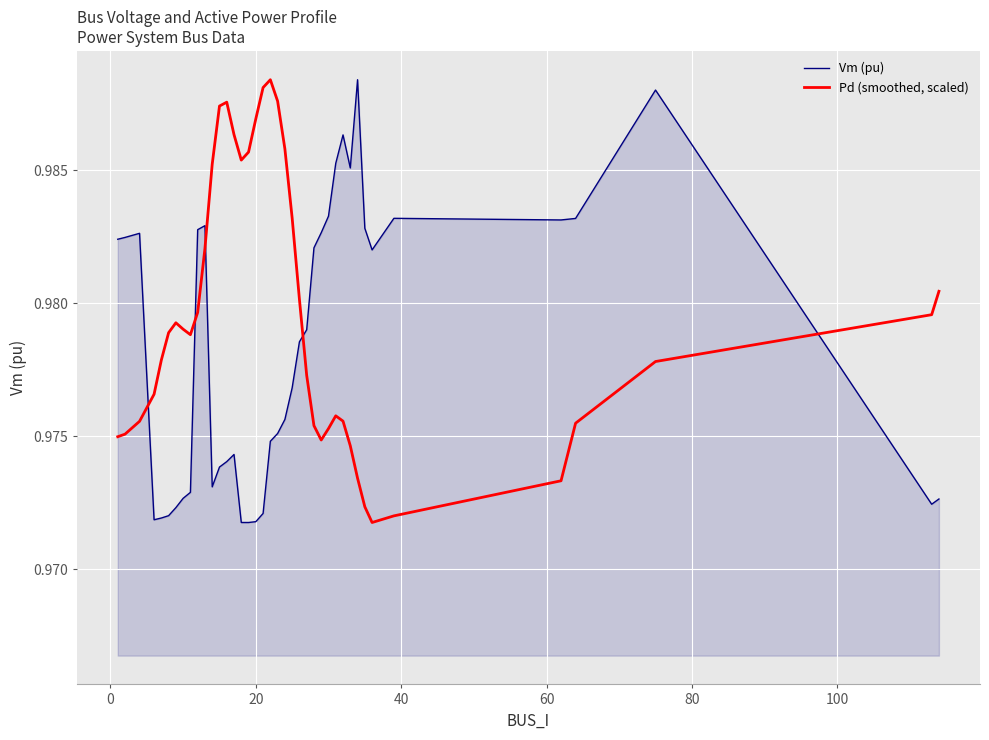

How many lines are shown in the chart?

2